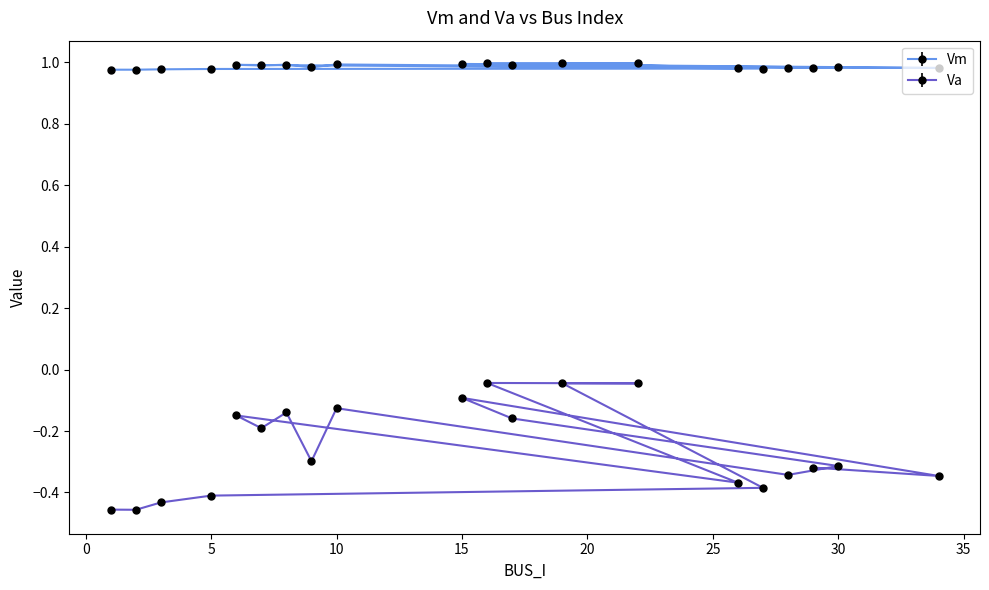

In Vm, how many points are higher than both neighbors (excluding endpoints)?

6